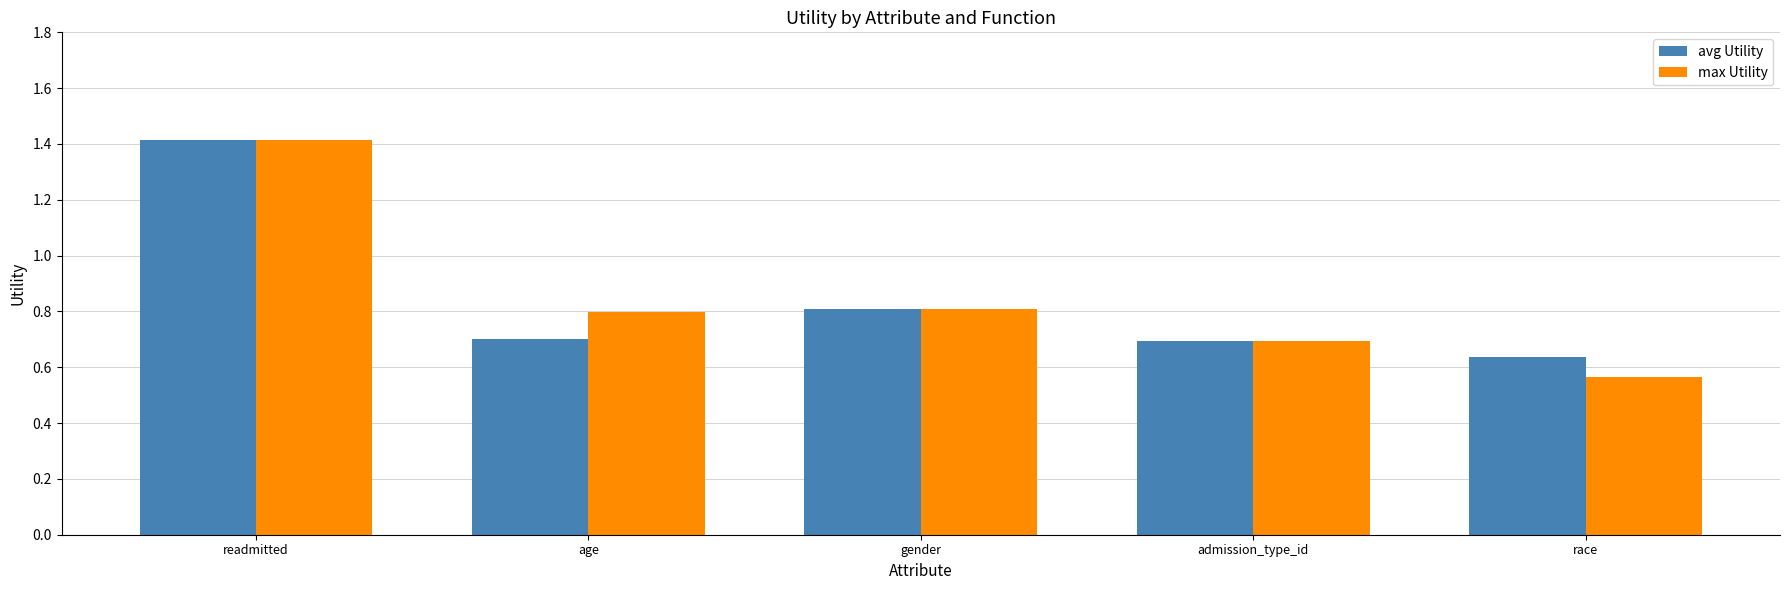

How many distinct data groups are displayed?

2